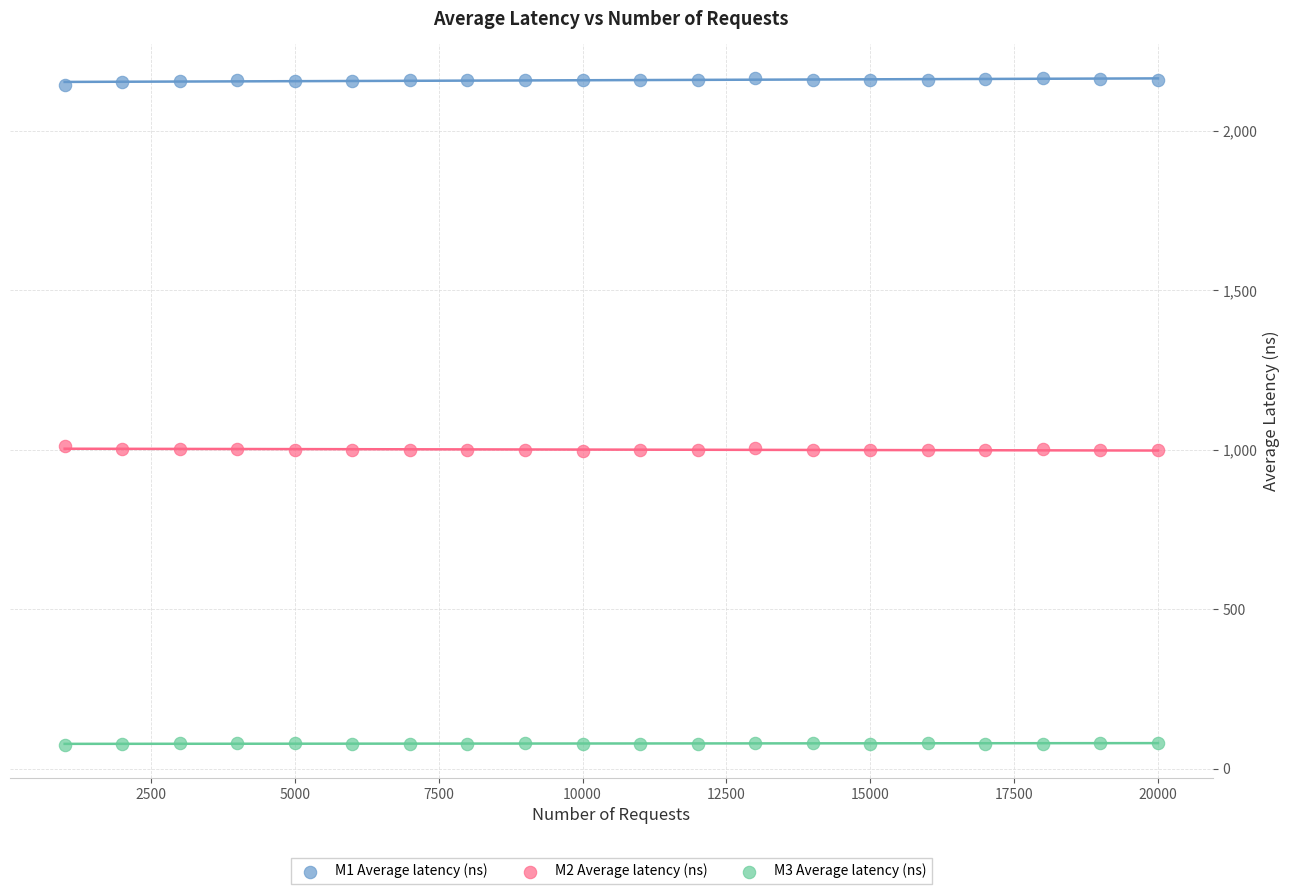

Which series reaches the minimum Y coordinate?

M3 Average latency (ns)